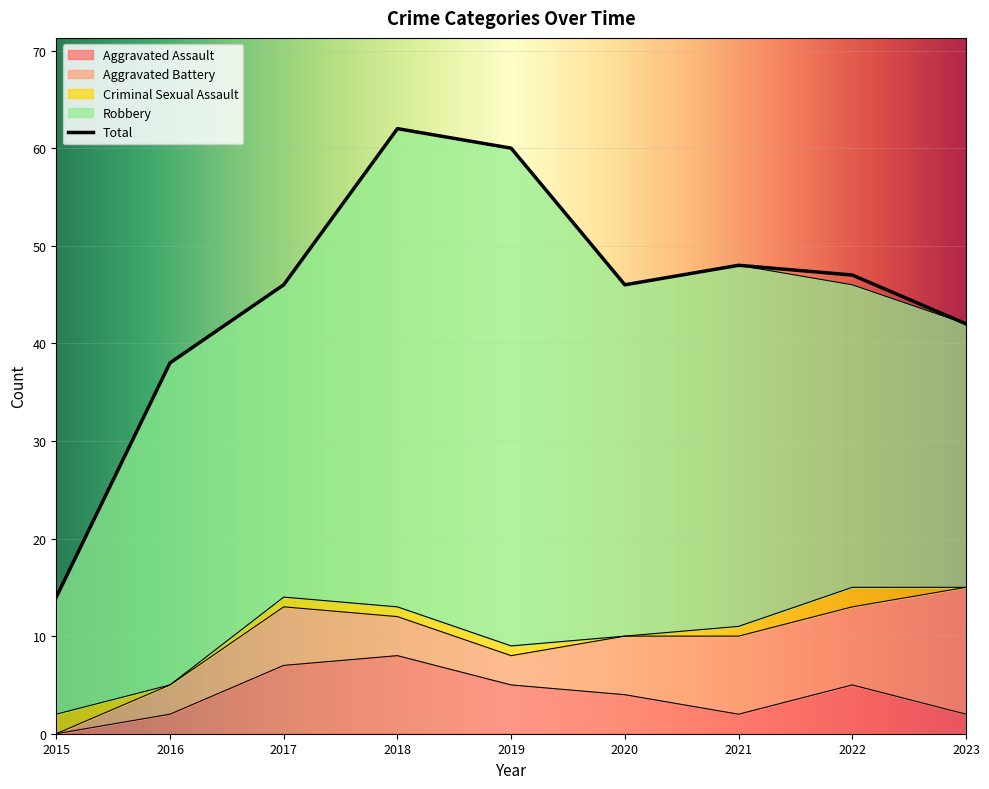

How many values in the Criminal Sexual Assault series are below 1?

3